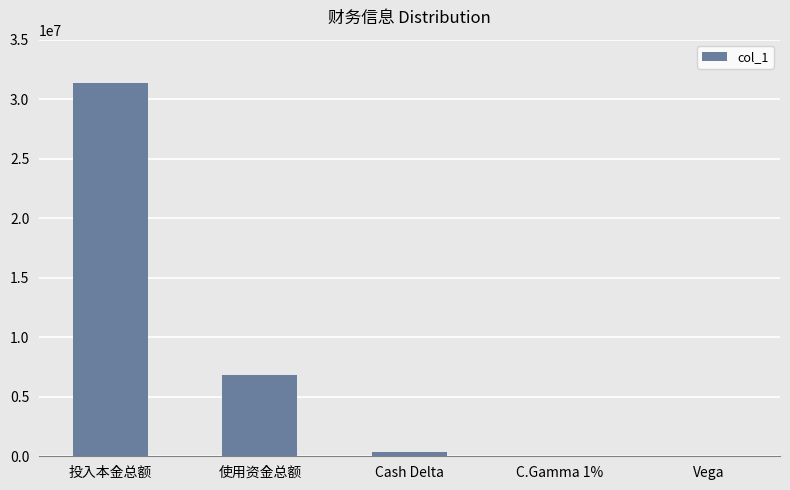

The value at 投入本金总额 is 31326279.6. True or false?

True